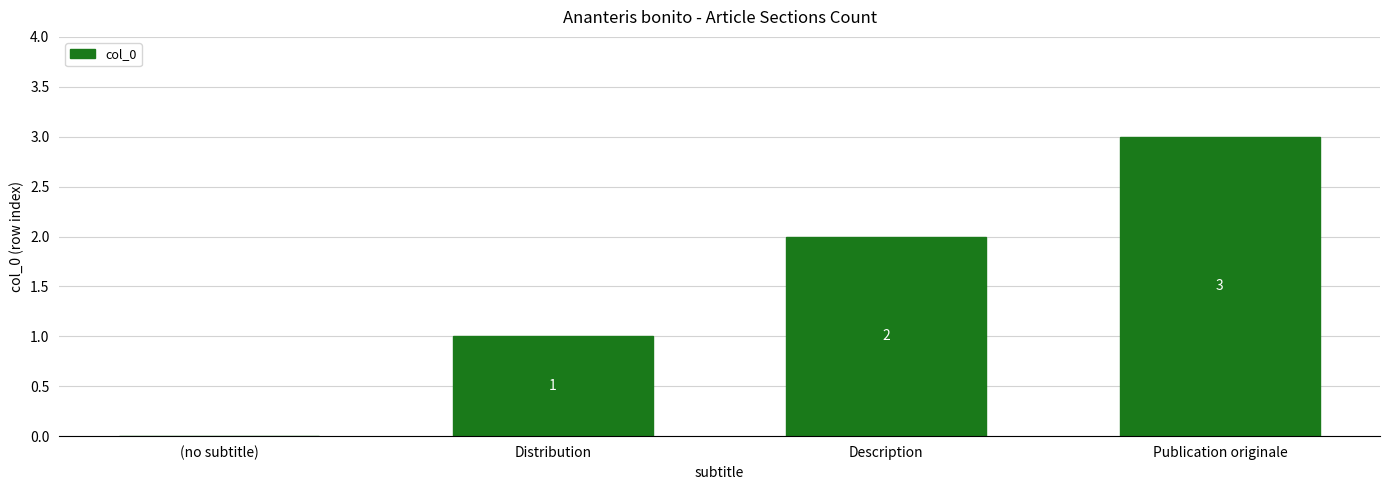

Is it true that the value at Publication originale is 3?

True